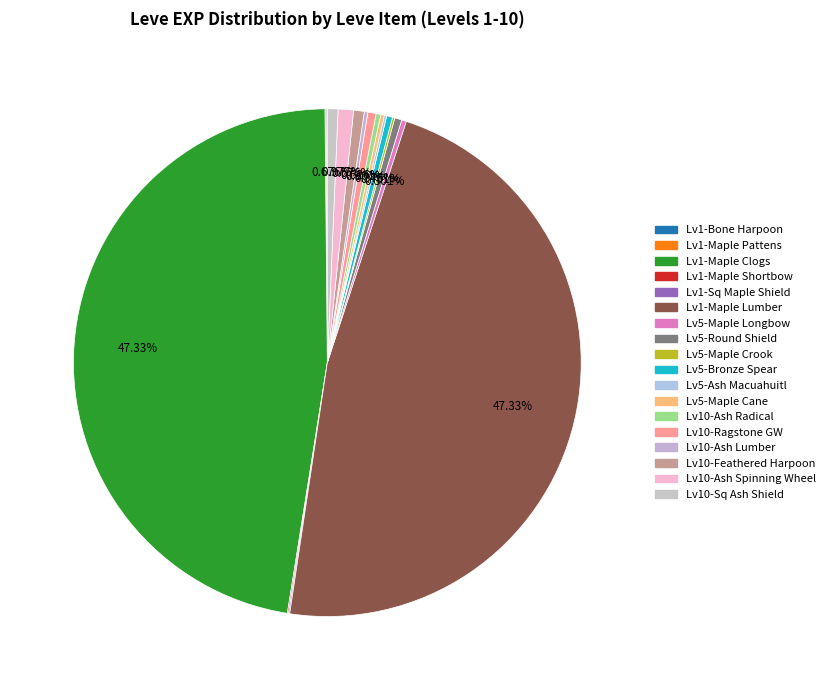

How many slices are in this pie chart?

18